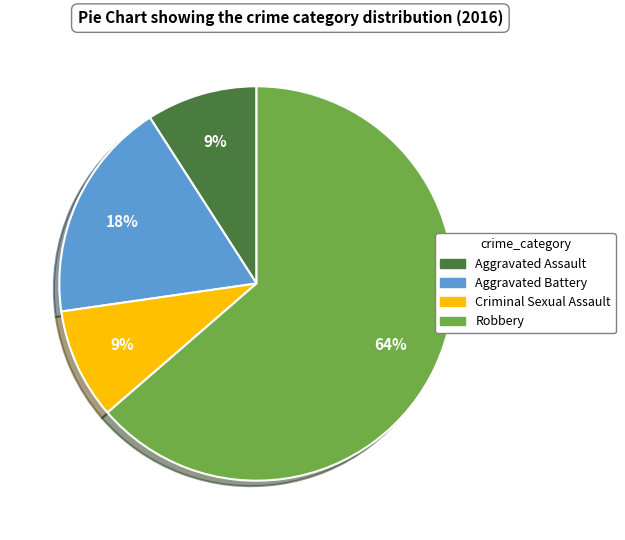

What is the ratio of the value at Aggravated Assault to the value at Aggravated Battery?

0.5